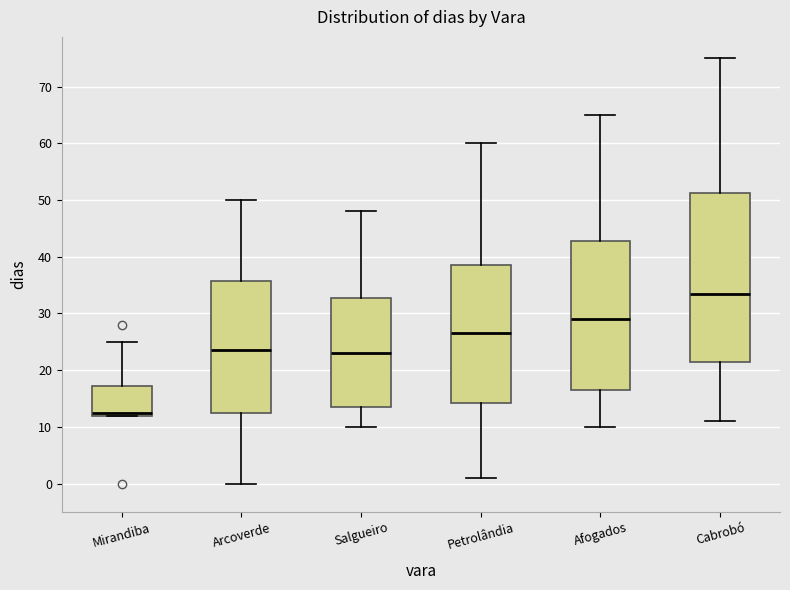

Where does the upper whisker of the box for Arcoverde end on the y-axis? The values are not printed on the chart, so give them approximately, as read against the axis.

50